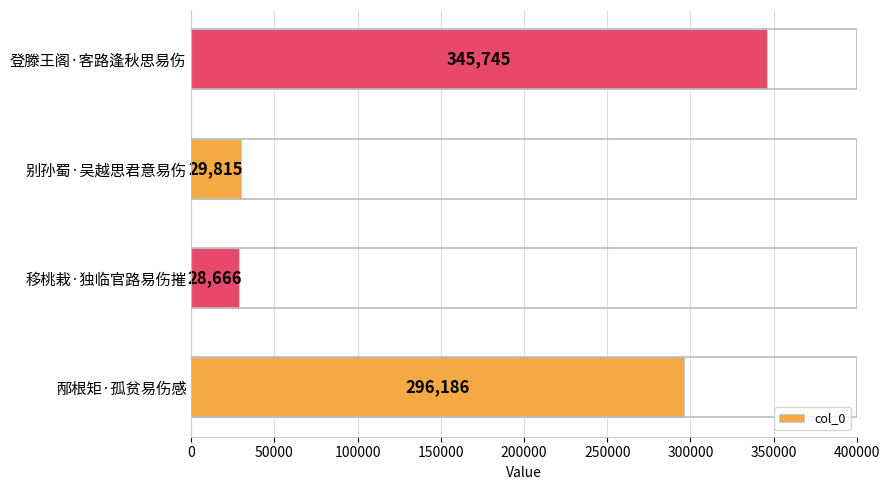

Which category has the highest value across all series?

登滕王阁·客路逢秋思易伤